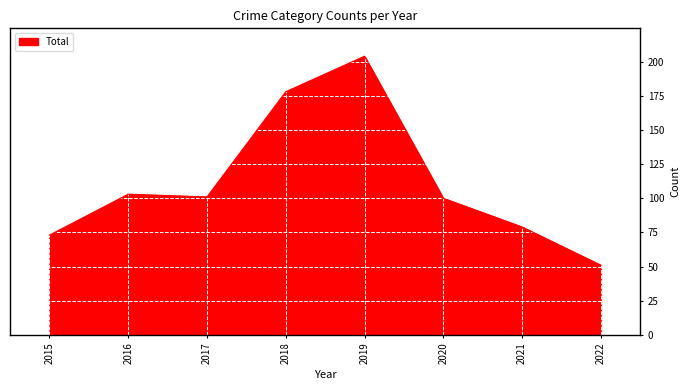

Which has a higher value, 2020 or 2021?

2020